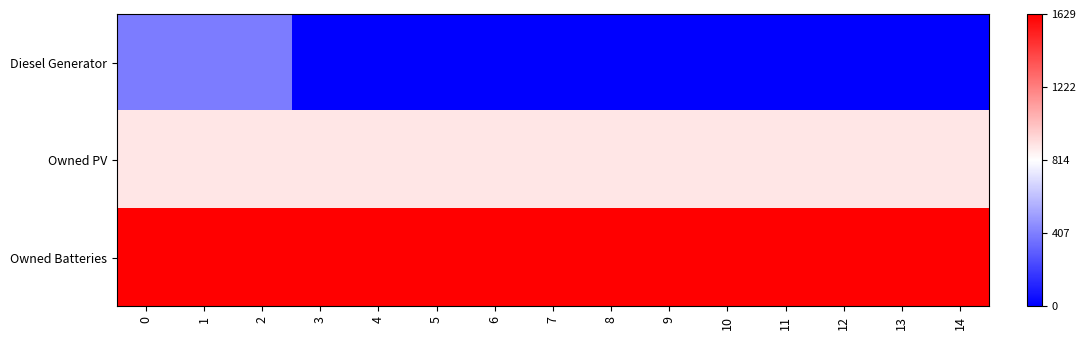

How many categories are shown in the chart?

15